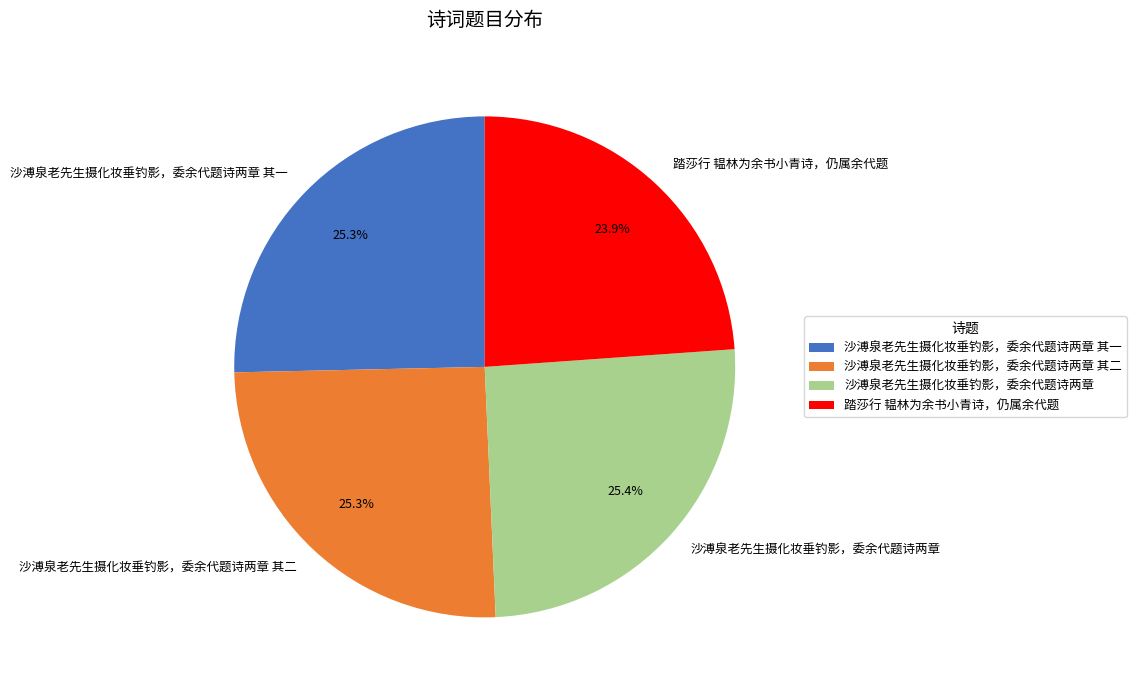

What percentage do 沙溥泉老先生摄化妆垂钓影，委余代题诗两章 and 踏莎行 韫林为余书小青诗，仍属余代题 together represent?

49.3%